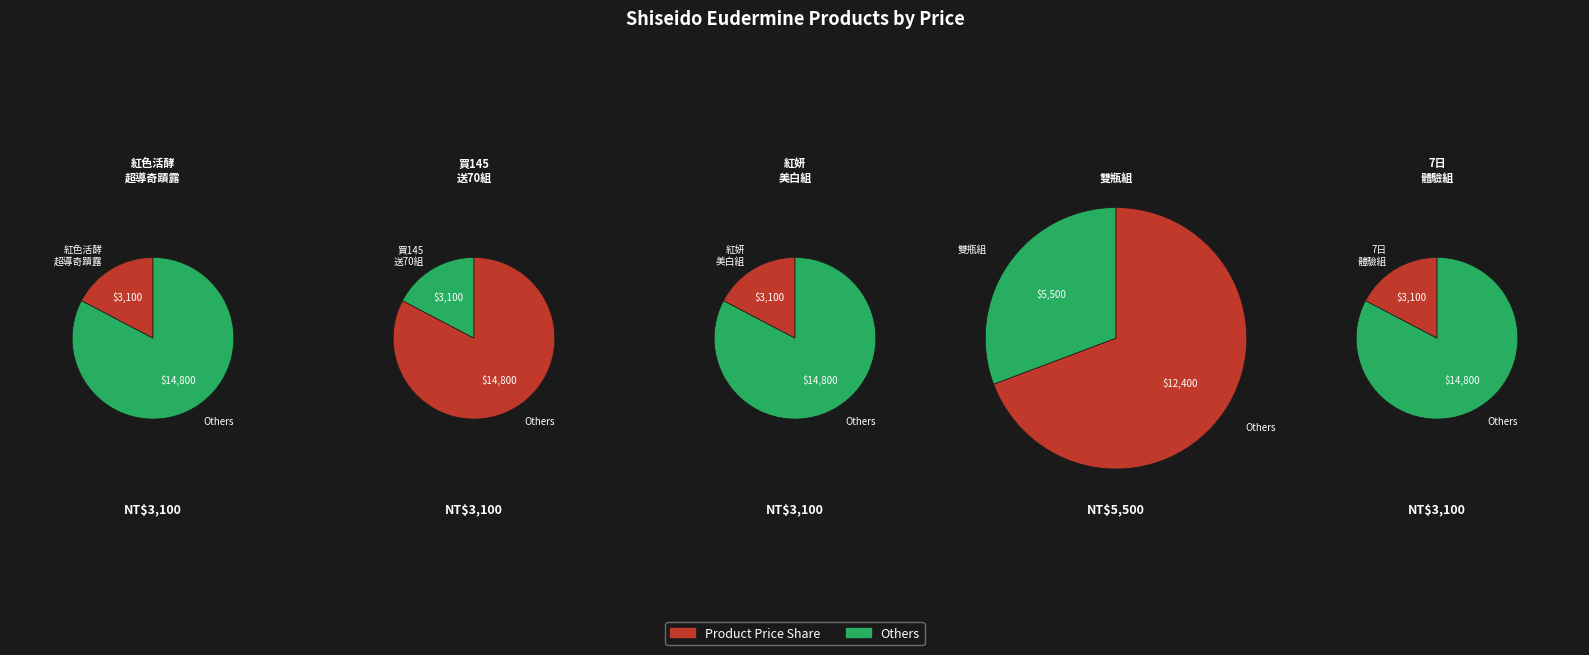

To the nearest percent, what is the combined percentage of 紅色奇蹟露7日體驗組 and 奇蹟紅妍美白組?

35%